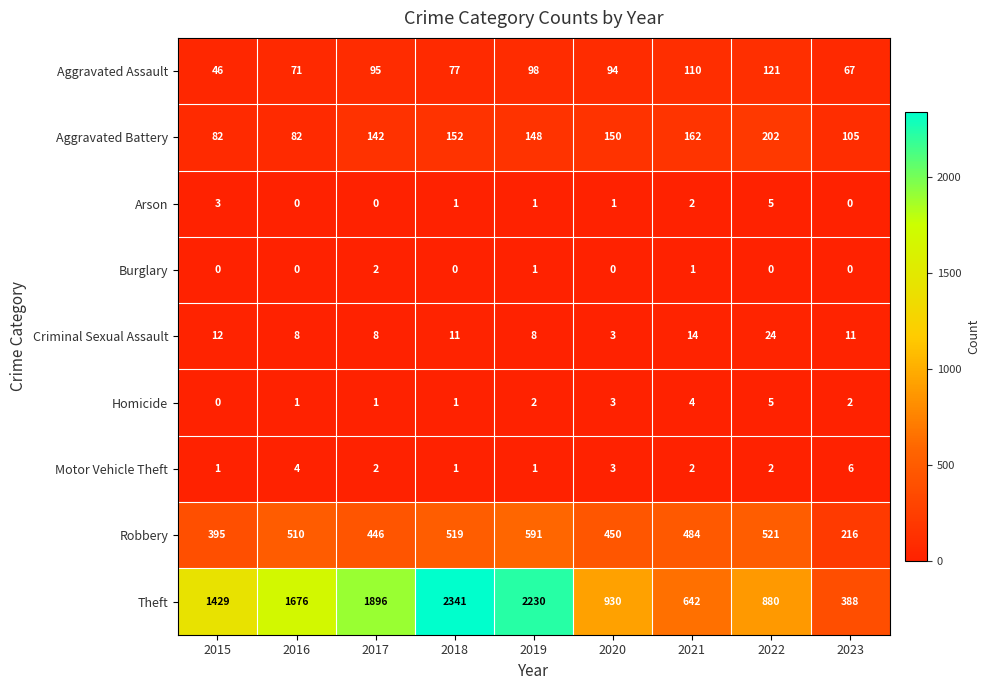

At which category is the sum across all series the highest?

2018